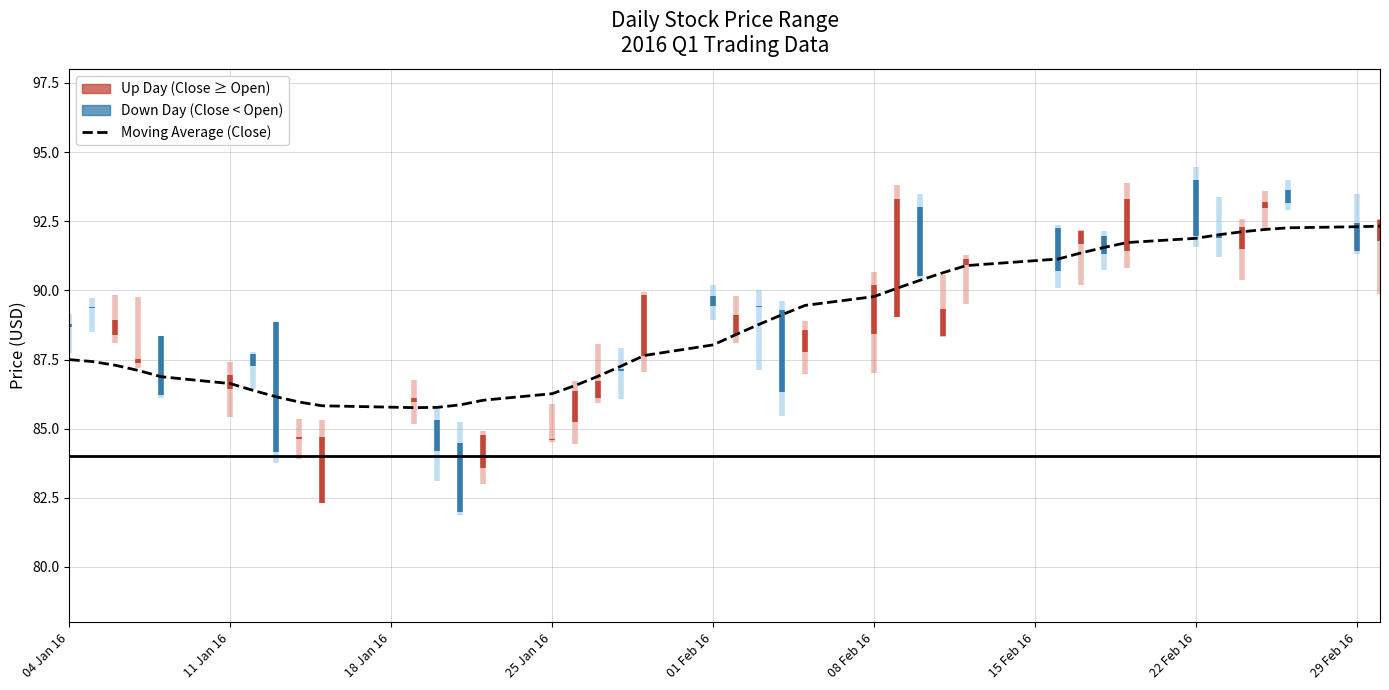

What is the highest value of the Moving Average (Close) series?

92.3